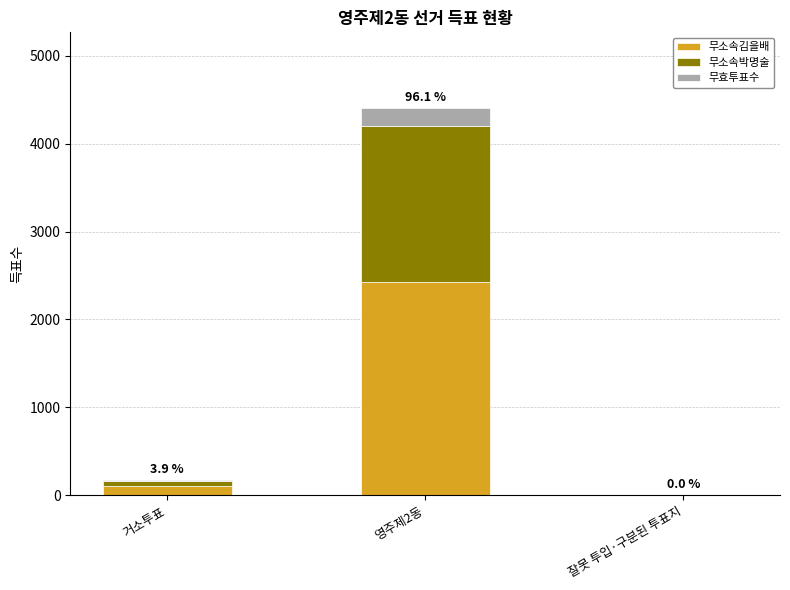

How many series are shown in this chart?

3